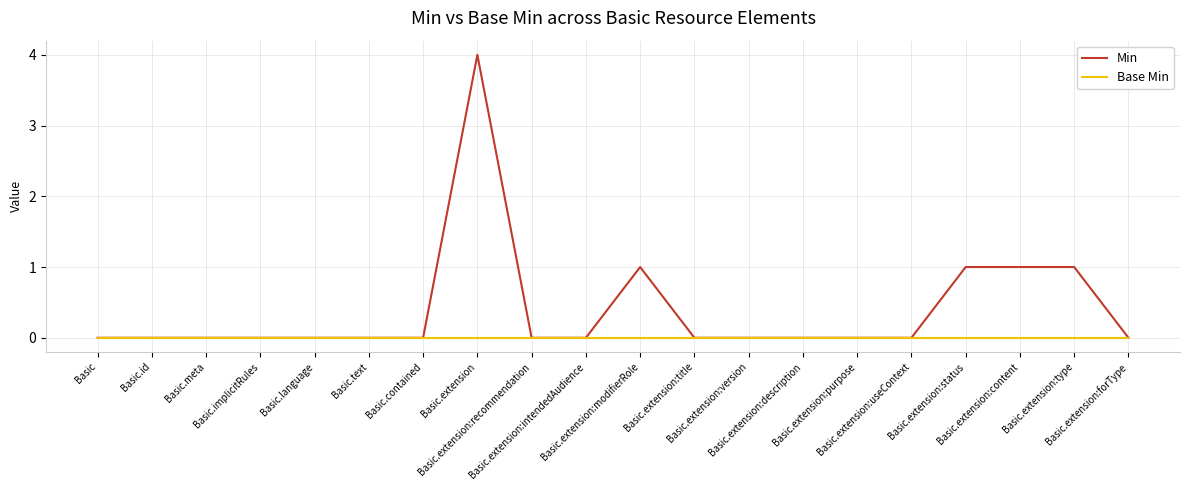

List the series in order of their peak value, lowest first.

Base Min, Min